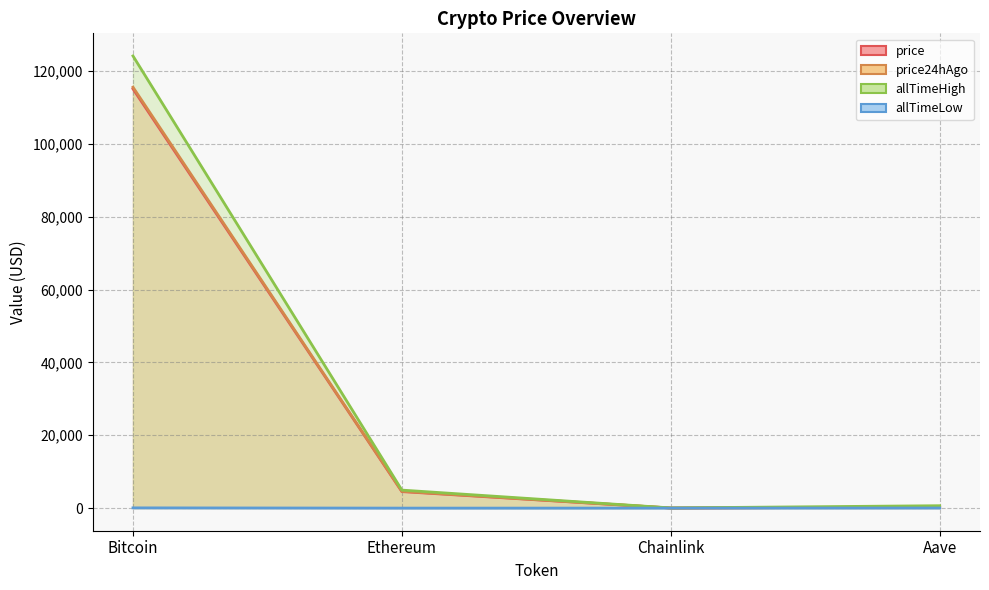

What is the spread (max minus min) of values at Ethereum?

4945.6